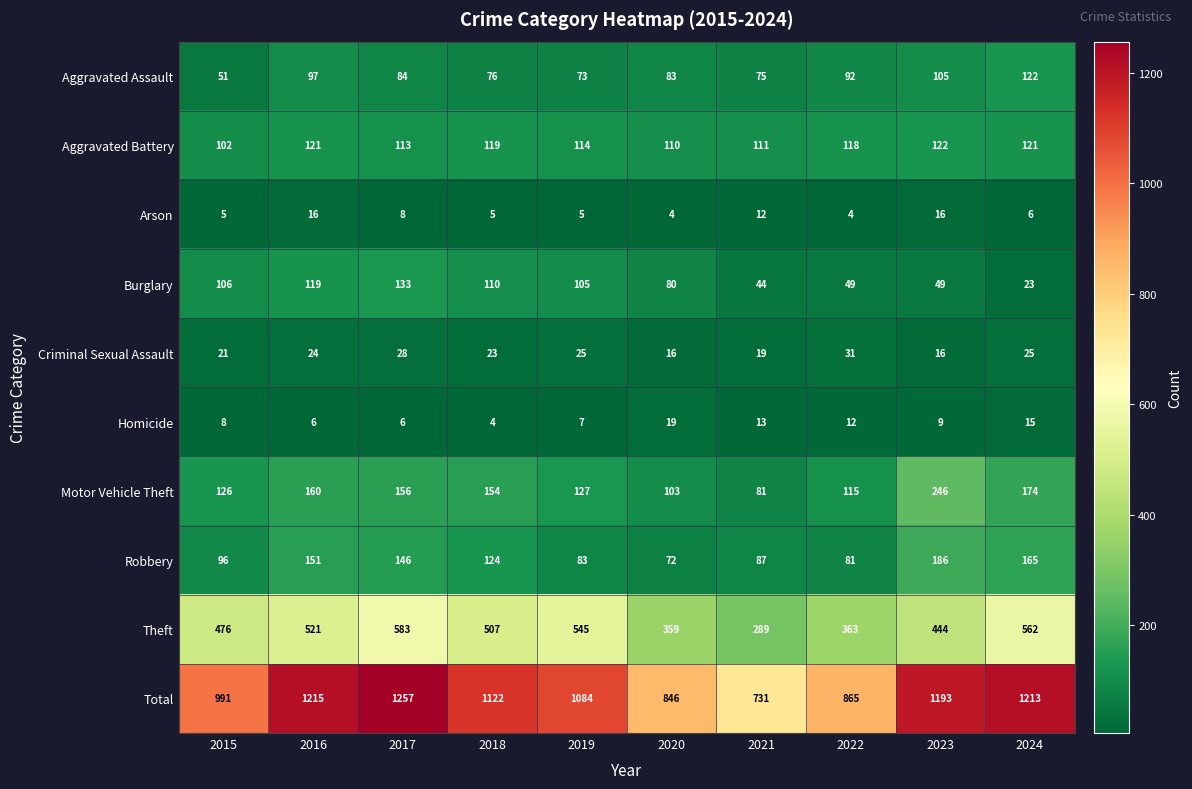

True or false: Arson has a value of 7 at 2023.

False